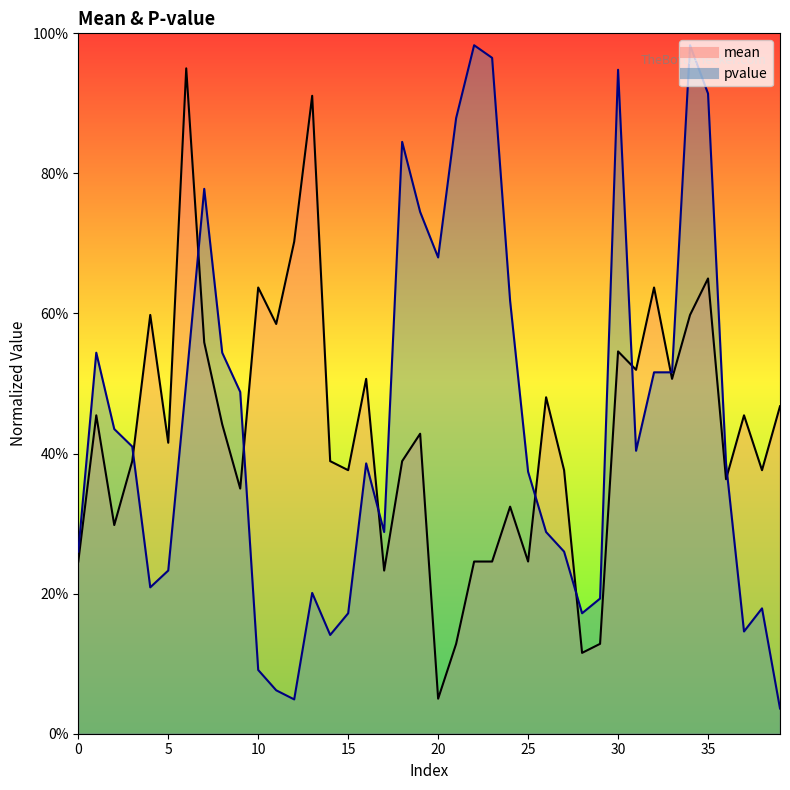

What is the total value across all series at 24?

0.9